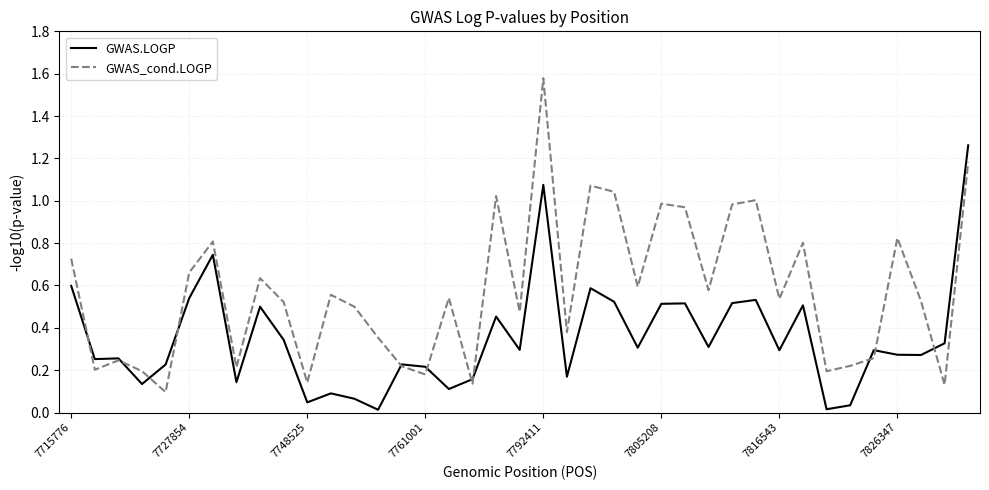

Which series has the largest total across all categories?

GWAS_cond.LOGP